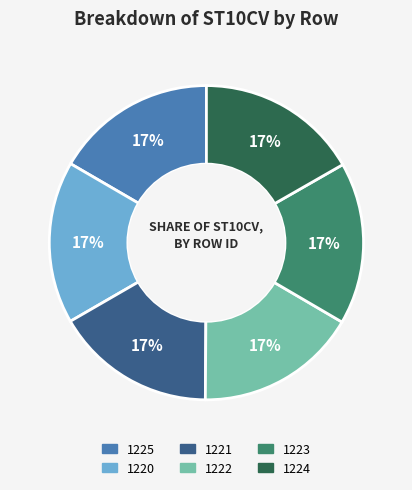

To the nearest percent, what is the combined percentage of 1222 and 1225?

33%